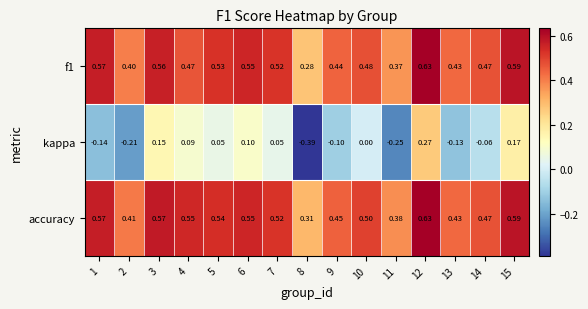

Is the value of kappa at 13 greater than the value of accuracy at 8?

No